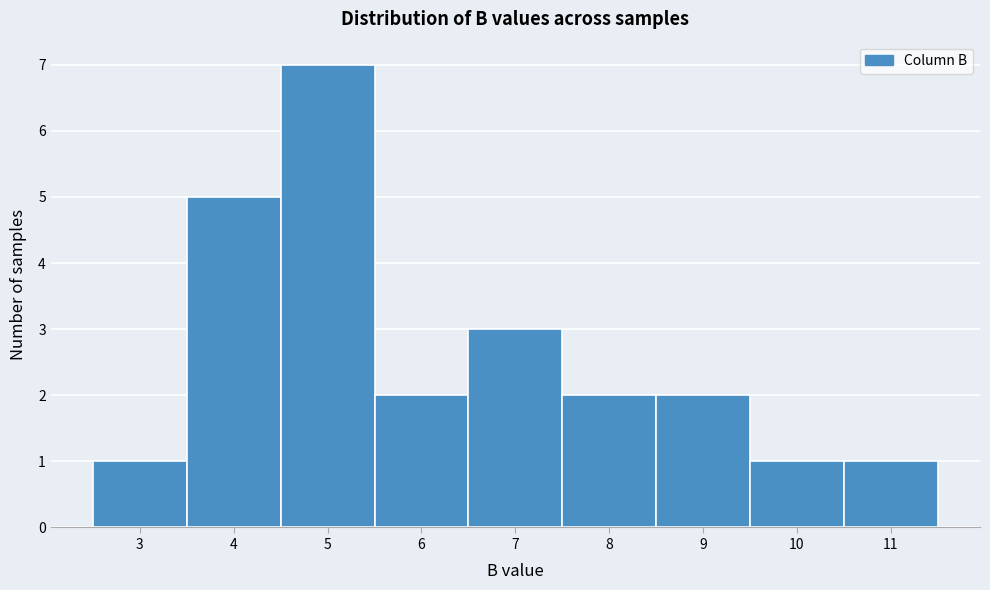

Reading left to right, extract all data points from this chart.

3=1	4=5	5=7	6=2	7=3	8=2	9=2	10=1	11=1